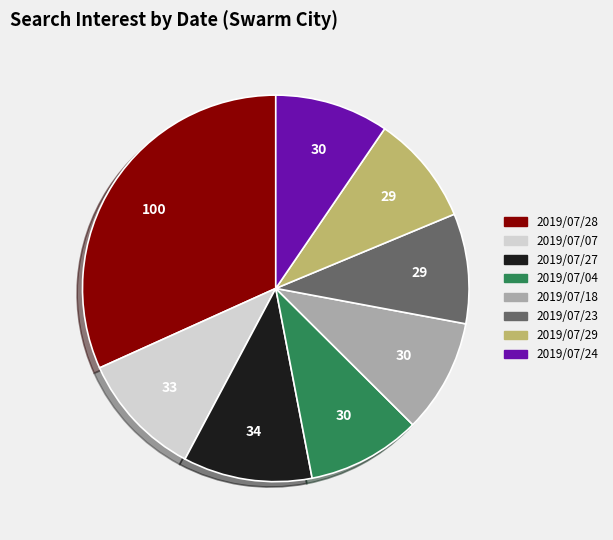

Combined, do 2019/07/28 and 2019/07/04 account for over 50%?

No